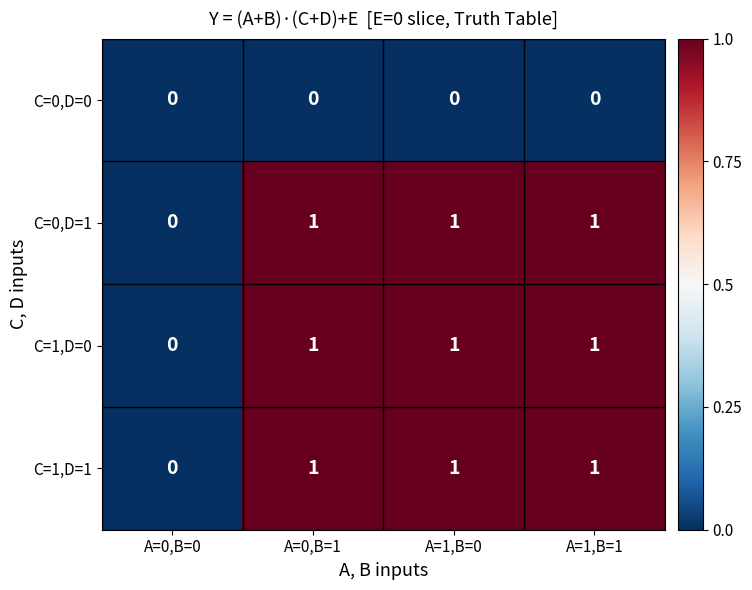

What is the total value across all series at A=1,B=1?

3